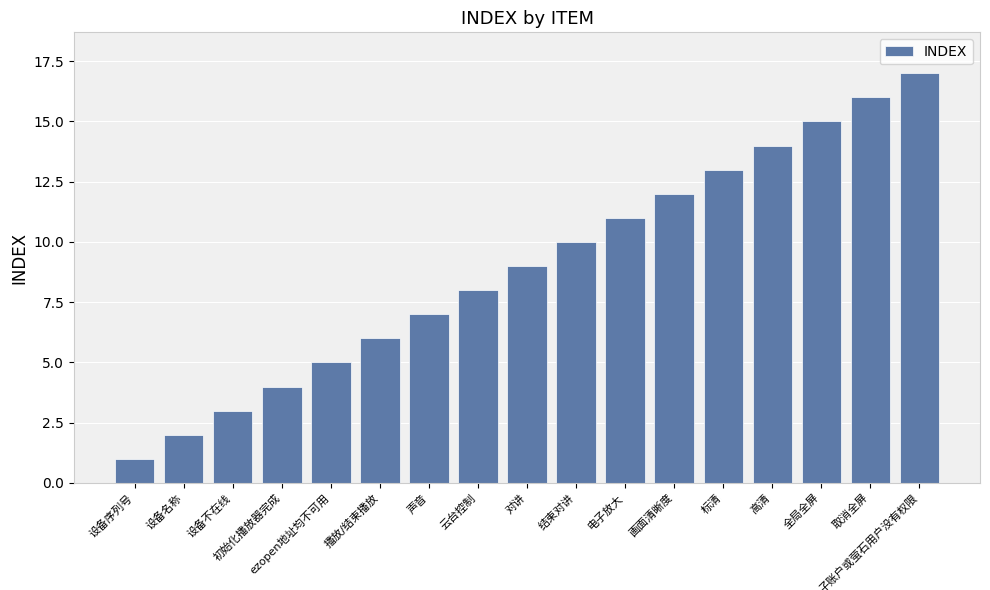

What is the difference between the second highest and second lowest values?

14